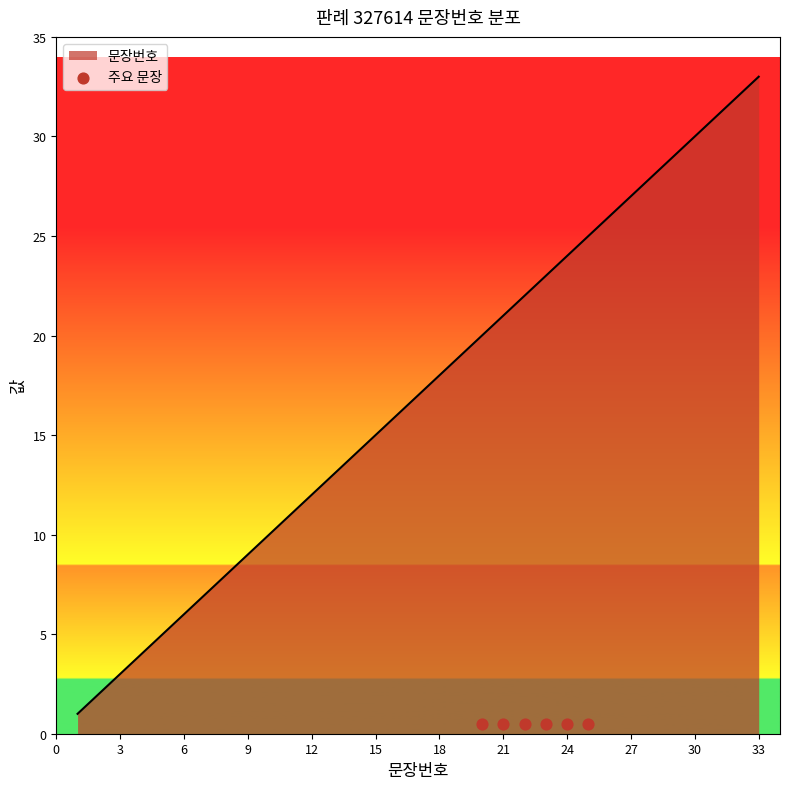

What is the ratio of the value at 15 to the value at 13?

1.2